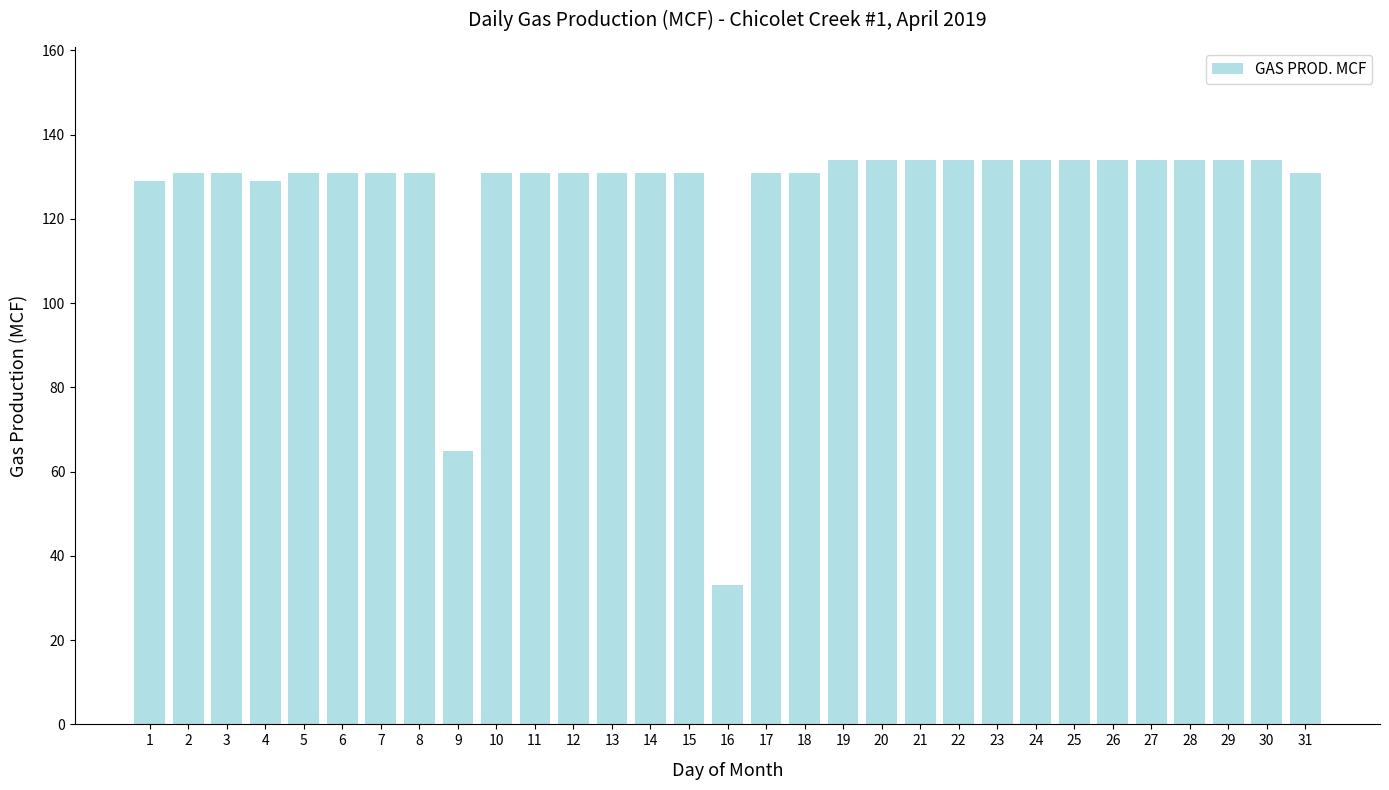

The chart shows a value of 47 at 7. True or false?

False